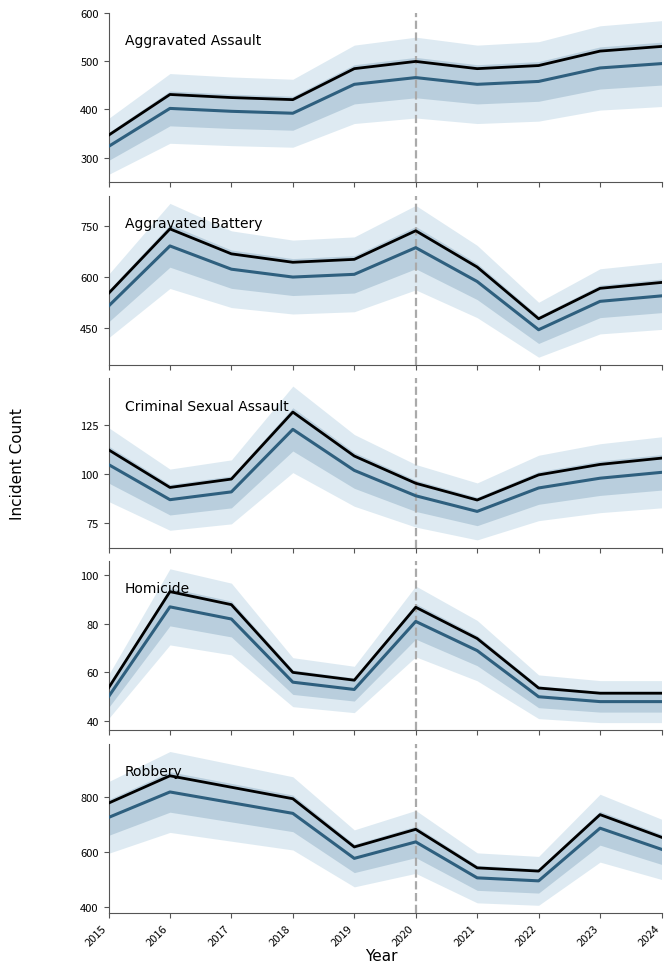

At how many categories does at least one series exceed 680?

6